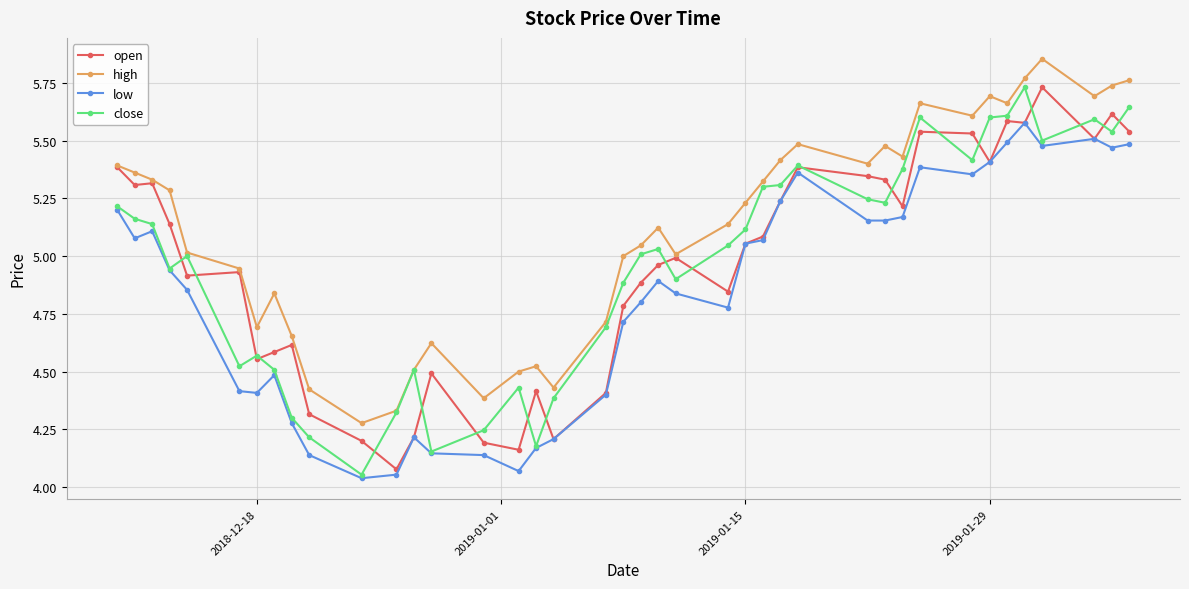

Which series has the largest total across all categories?

high